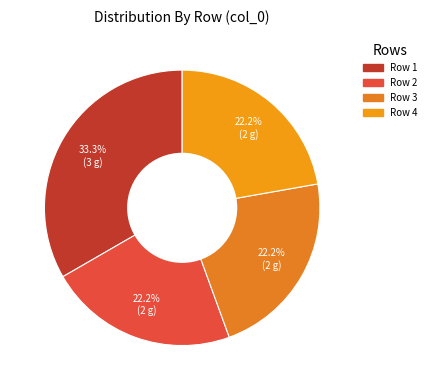

Count the number of slices in the pie.

4